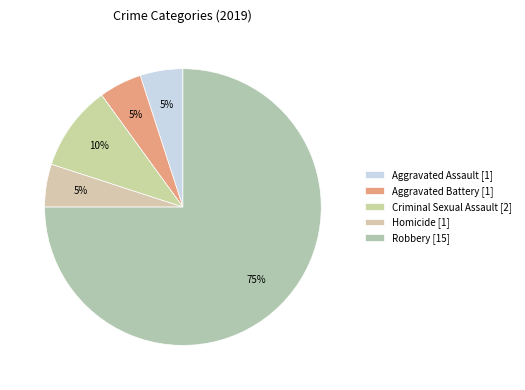

The Aggravated Assault slice represents 13% of the pie. True or false?

False